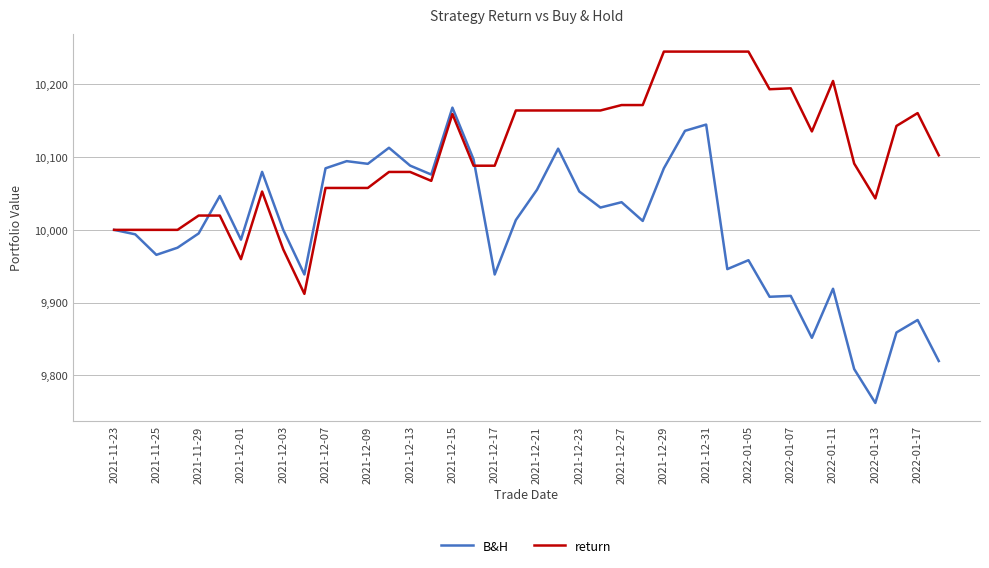

Which series has the largest total across all categories?

return